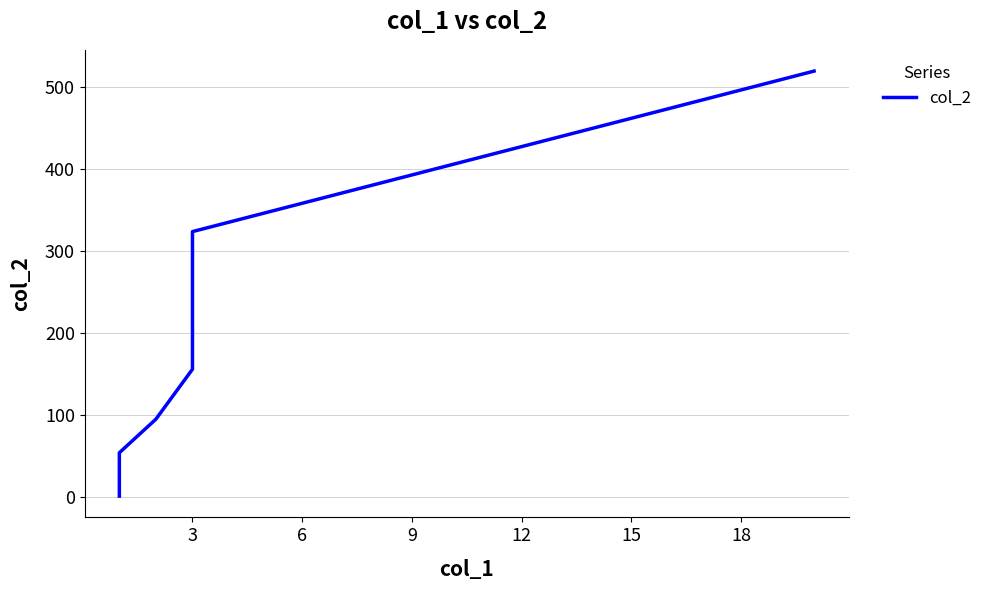

Approximately how many times larger is the value at 3 compared to 15?

0.1